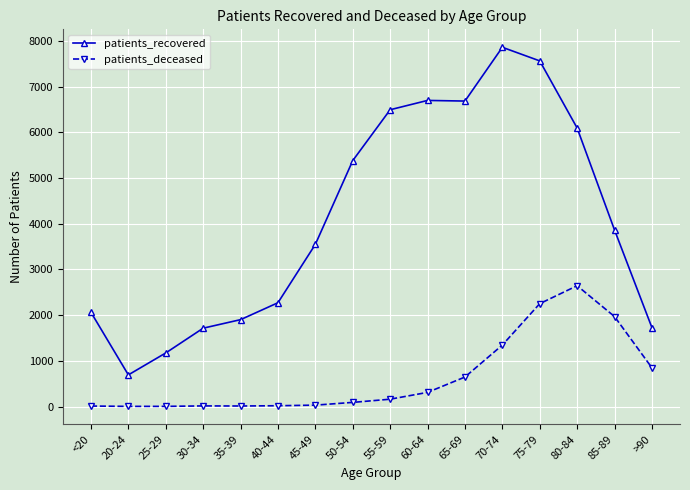

Does the chart display data point markers on the line(s)?

Yes